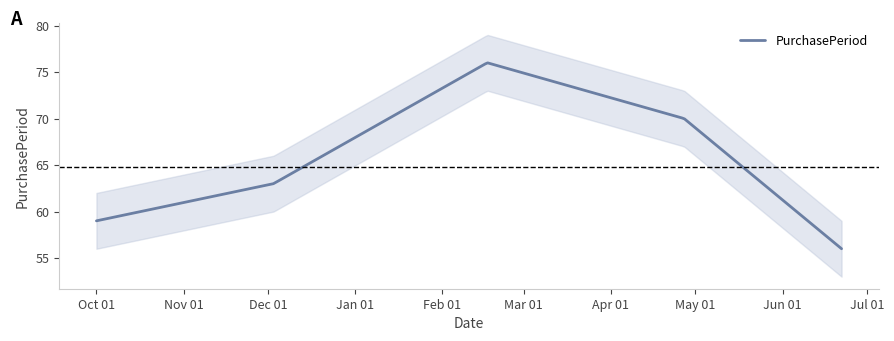

Read the value at 2016-06-22.

56